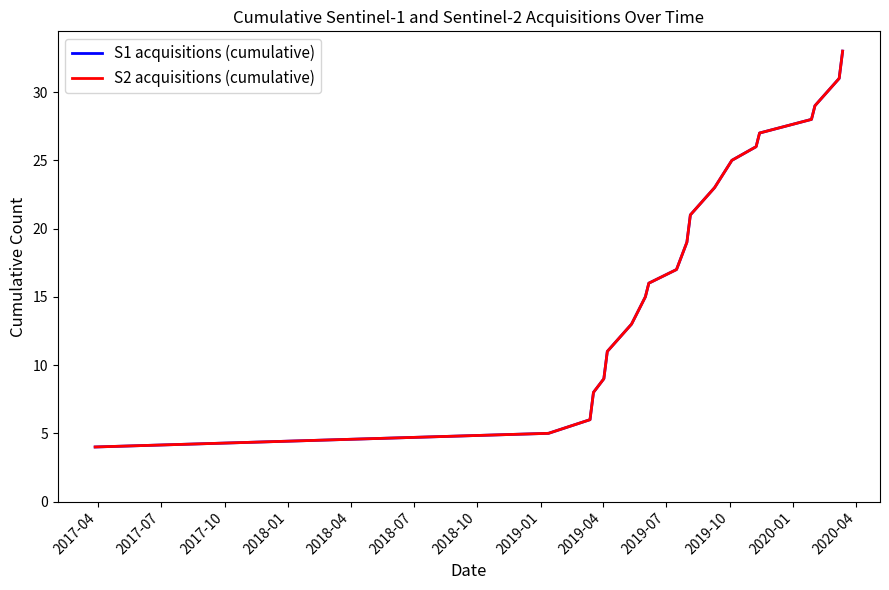

At which label is S2 acquisitions (cumulative) closest to 18?

2019-07